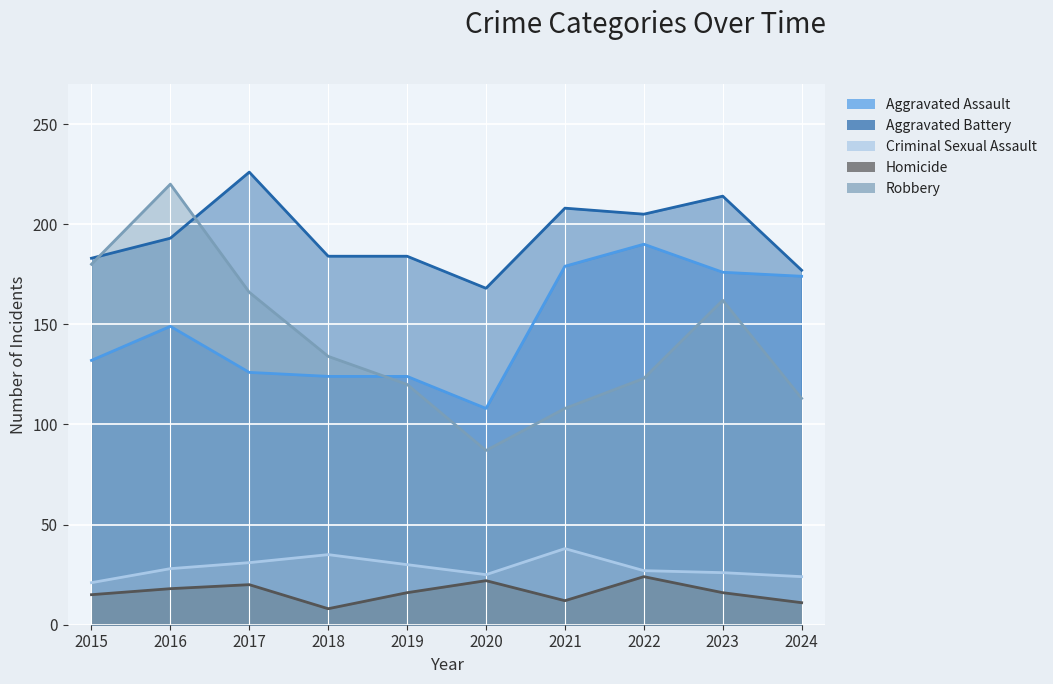

How many data points in Aggravated Battery are above 193?

4